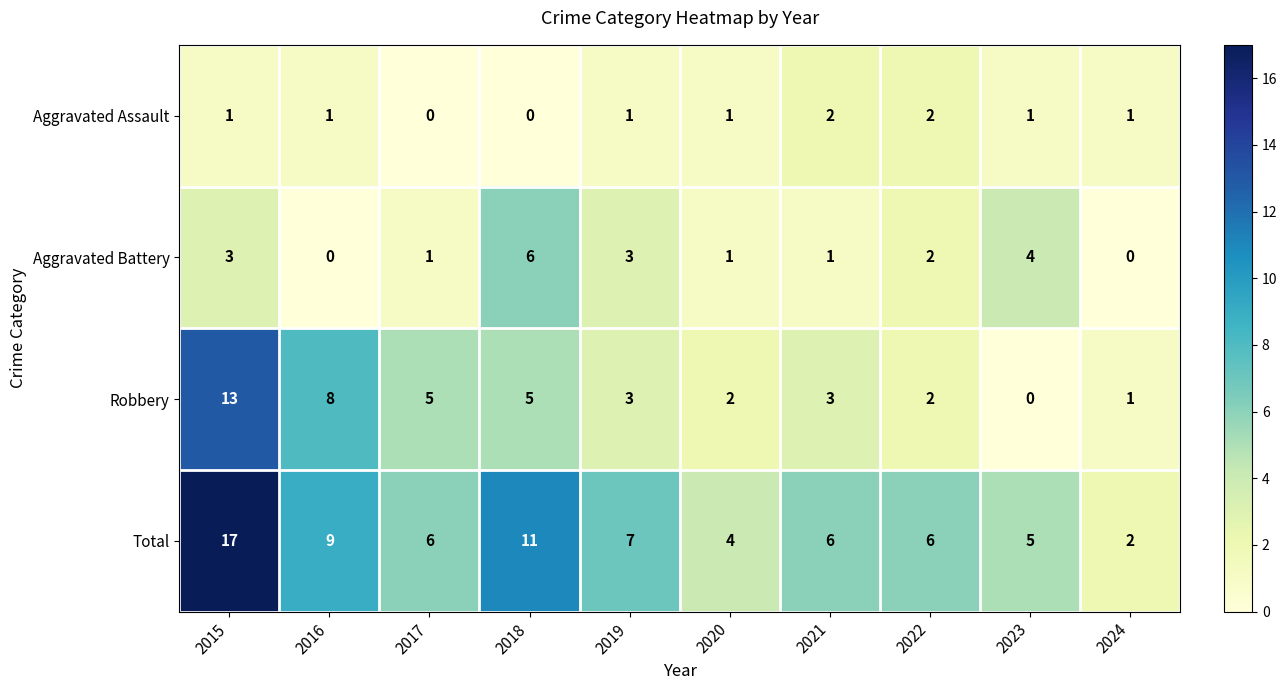

The value of Robbery at 2023 is 0. True or false?

True